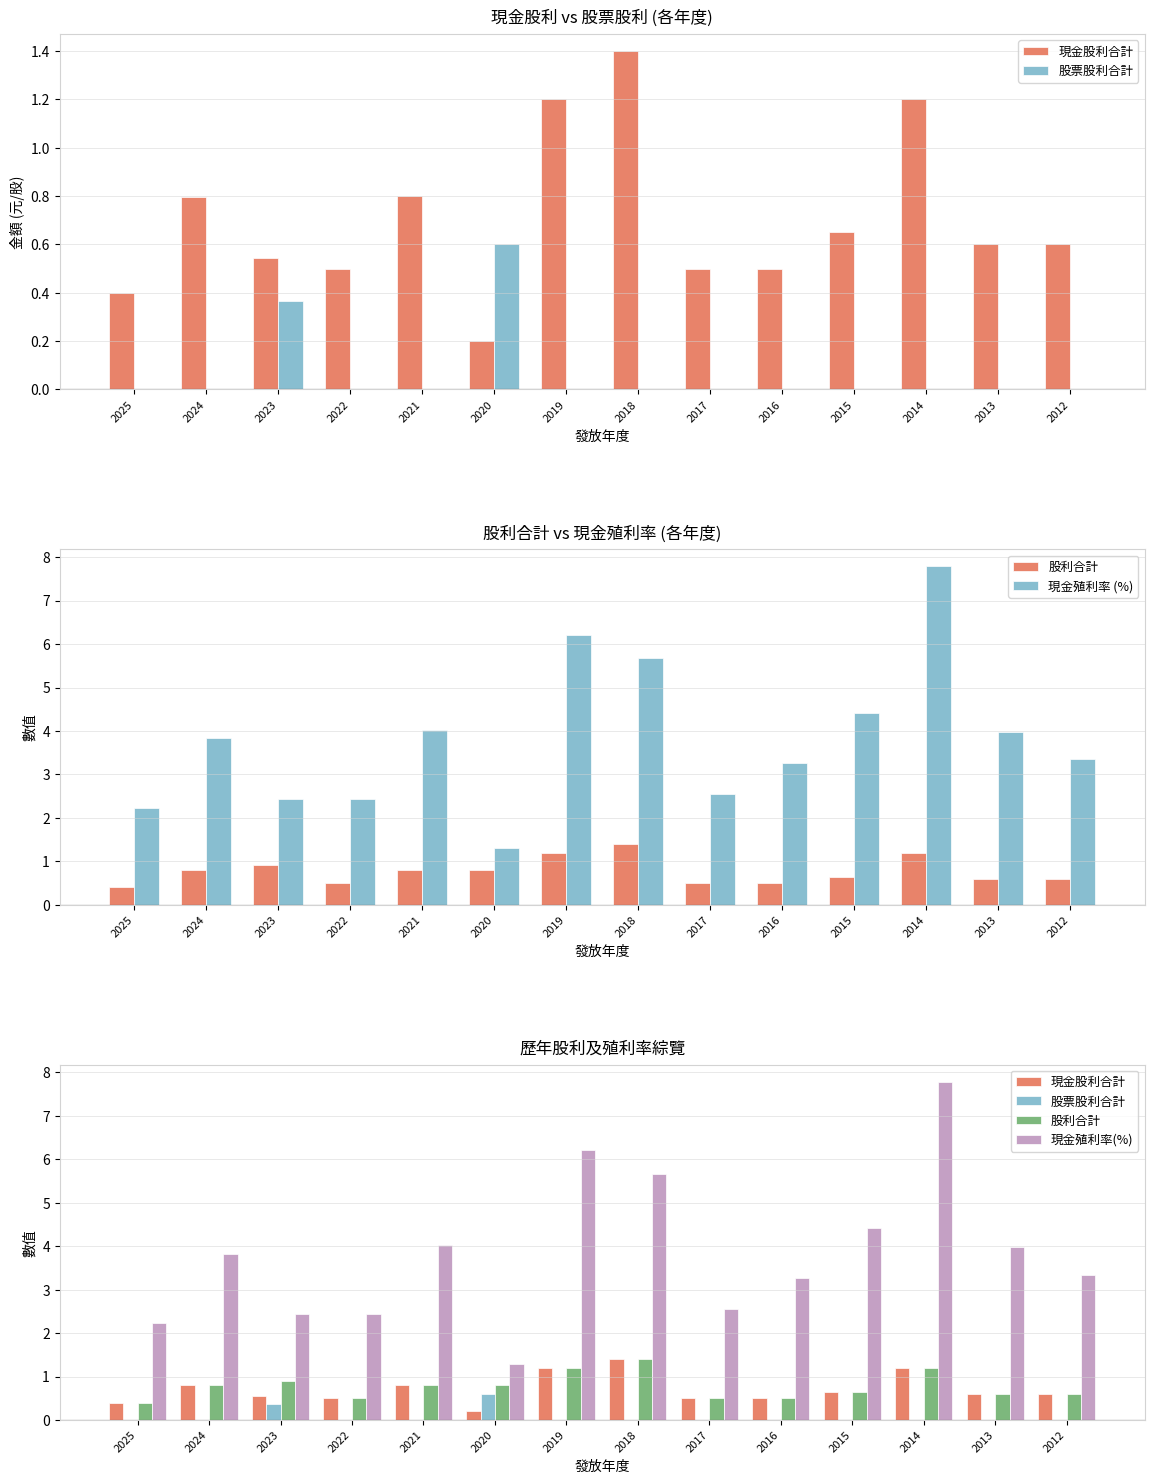

What is the value of the 現金殖利率(%) bar at the 11th from the left?

4.4